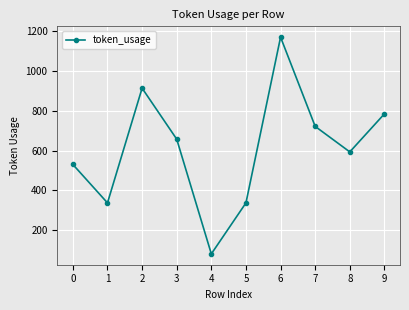

Which category has the lowest value across all series?

4